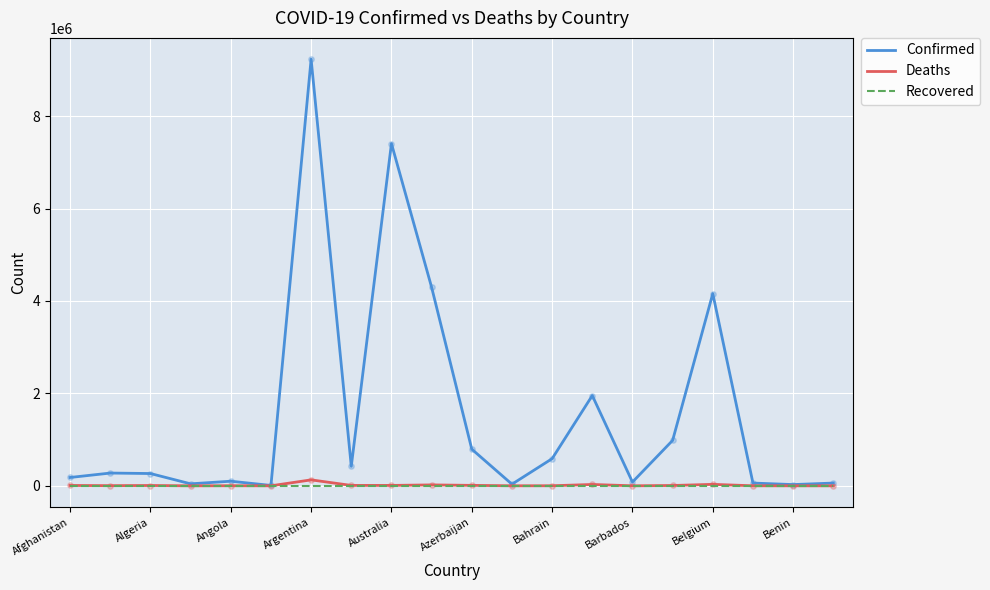

Which series has the largest total across all categories?

Confirmed